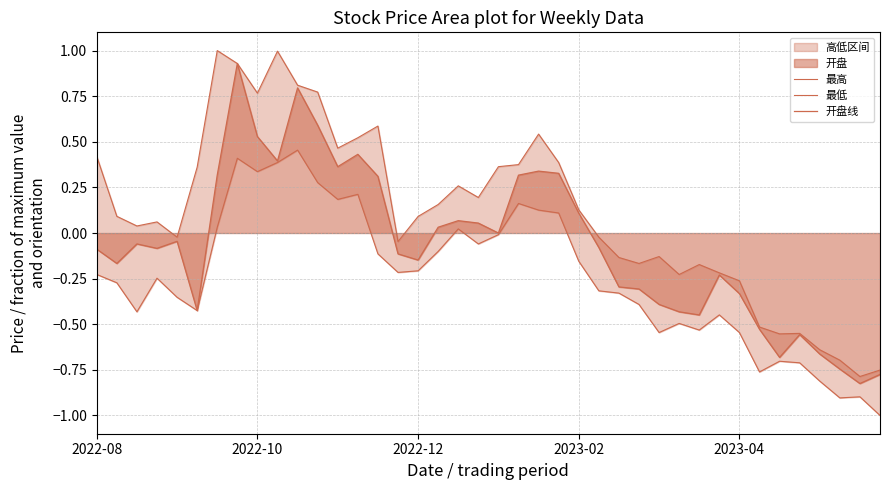

What is the difference between the highest and lowest values at 37?

0.2